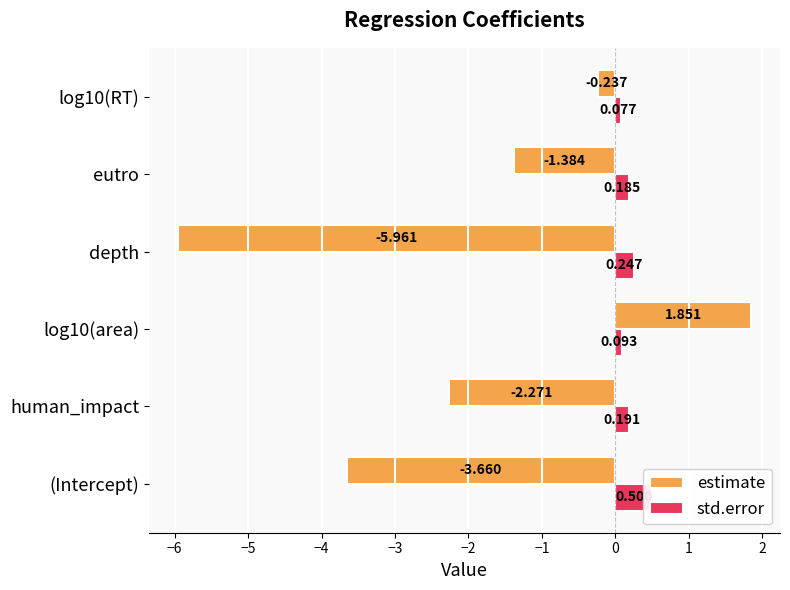

What is the average value of the estimate series?

-1.9